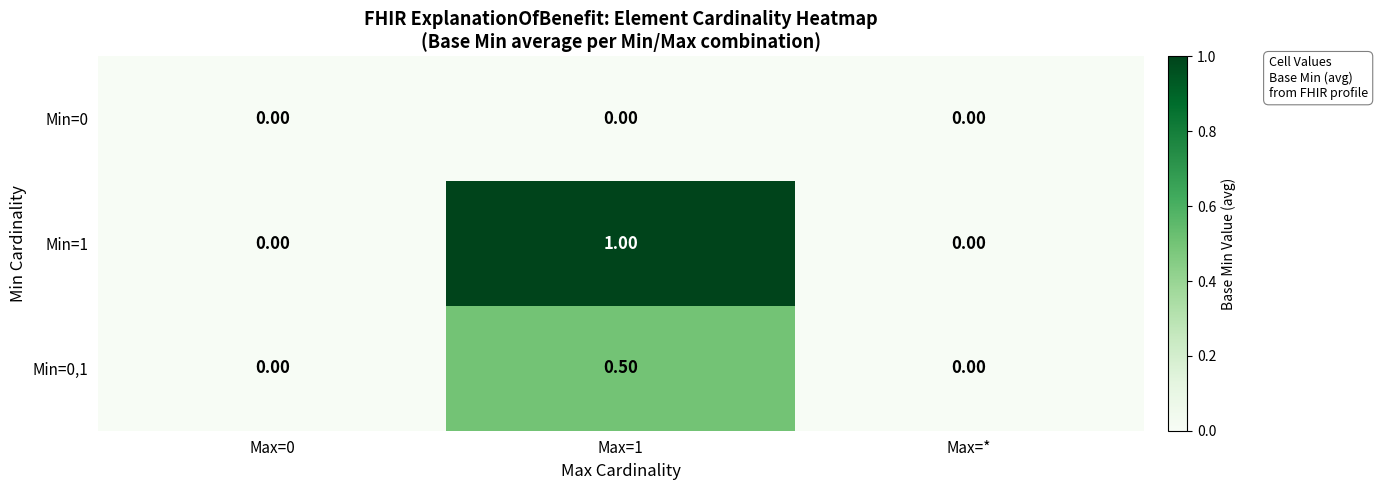

Which series has the largest range (max minus min)?

Min=1